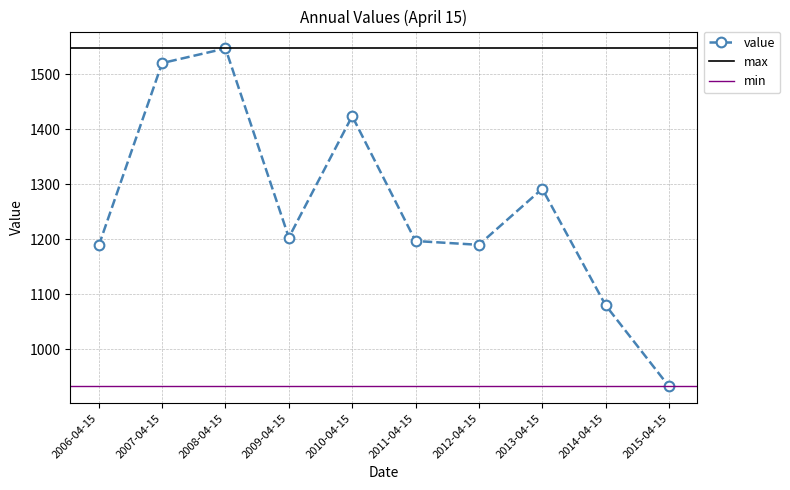

At which category does the data reach its first local valley?

2009-04-15